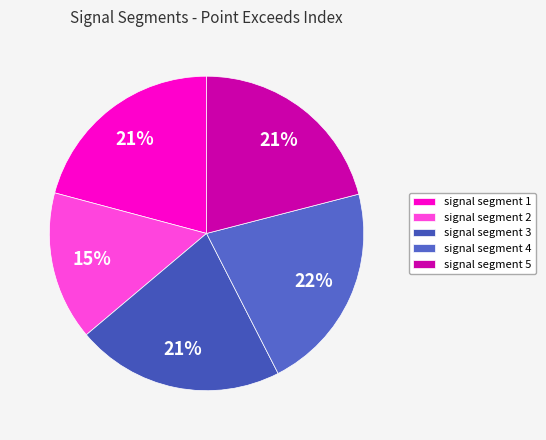

Which slice is the smallest?

signal segment 2